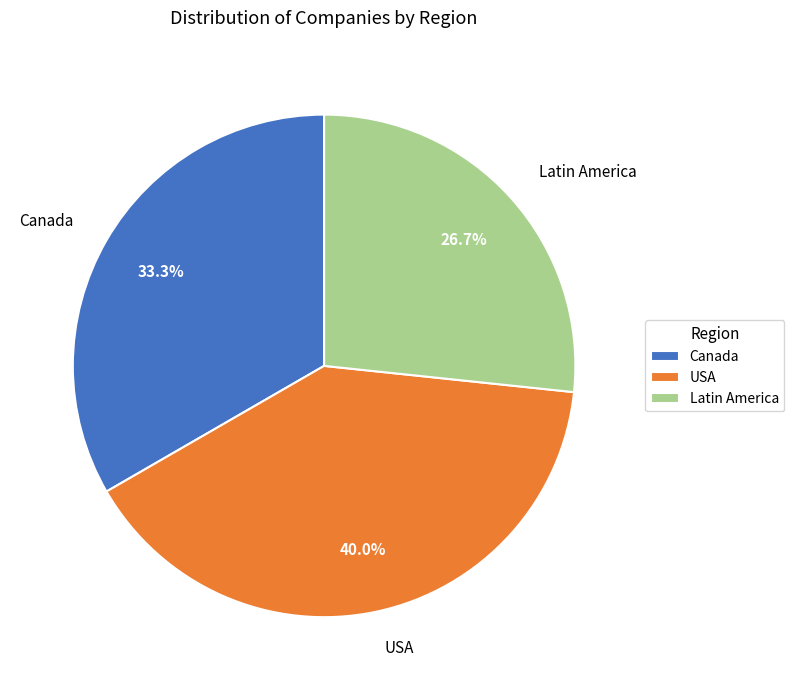

To the nearest percent, what is the difference between the largest and smallest slice percentages?

13%